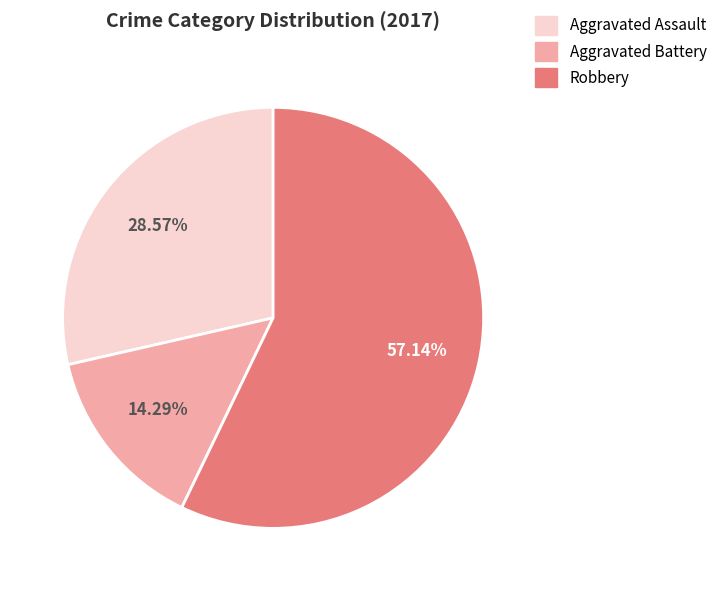

Is there a majority slice in this chart?

Yes